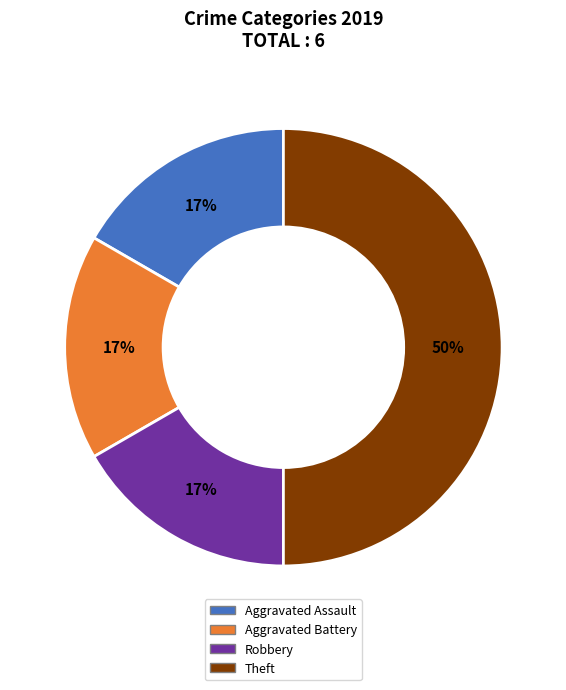

To the nearest percent, what percentage of the pie is Aggravated Battery?

17%